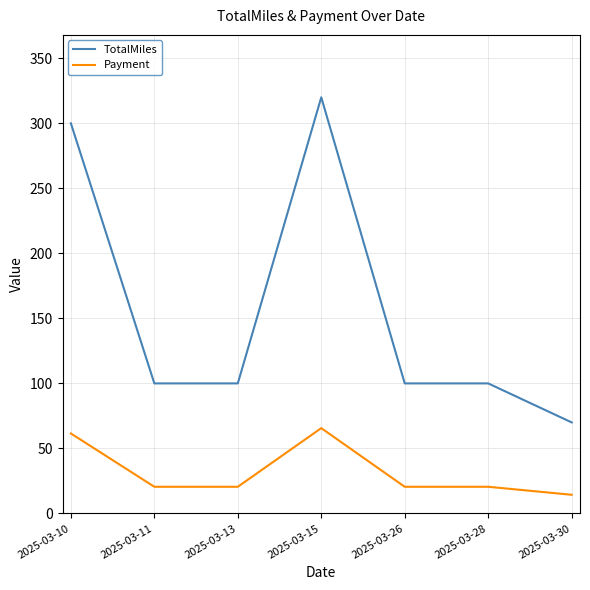

What is the minimum value for TotalMiles?

70.0